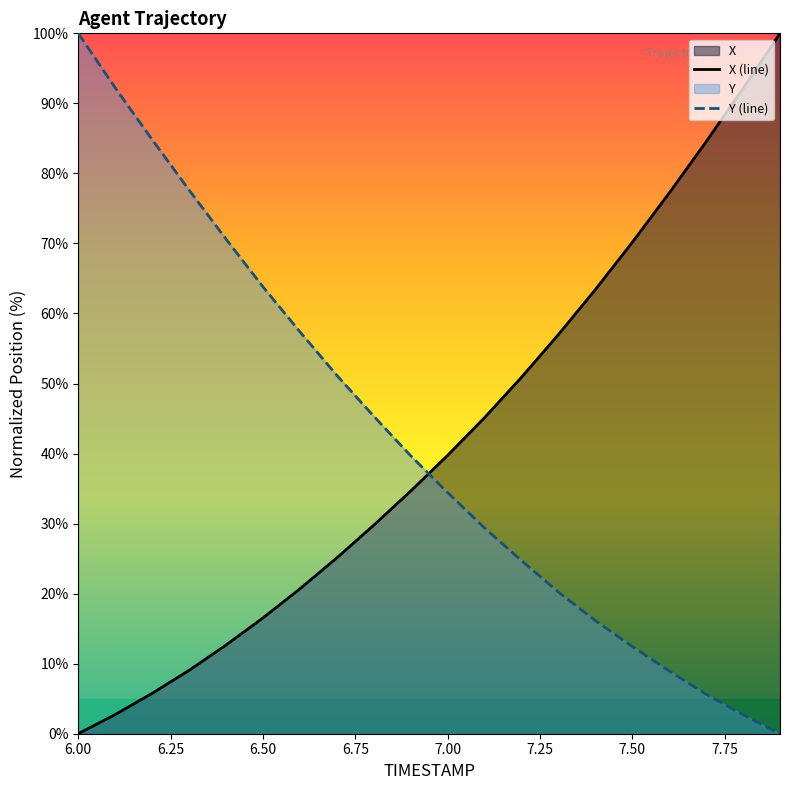

How many values in the Y series are below 39?

10